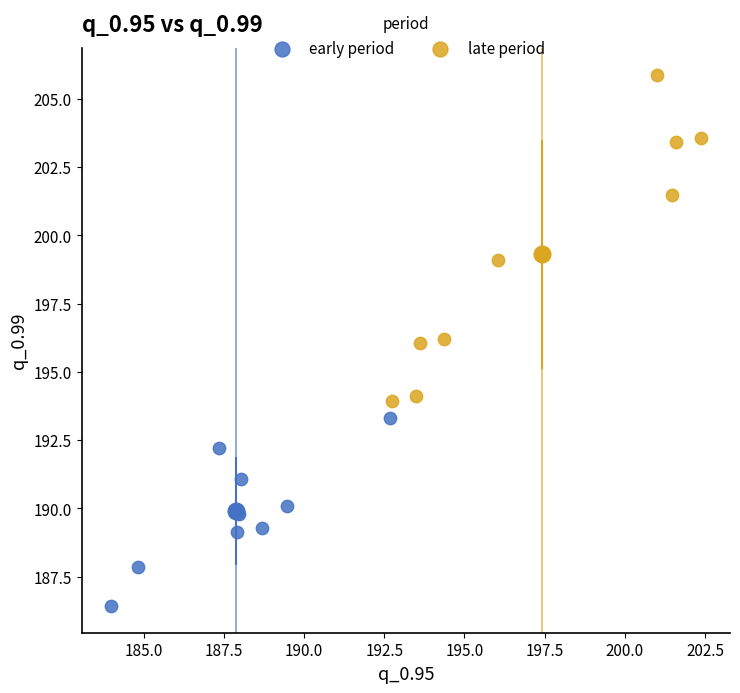

Which series reaches the maximum Y coordinate?

late period